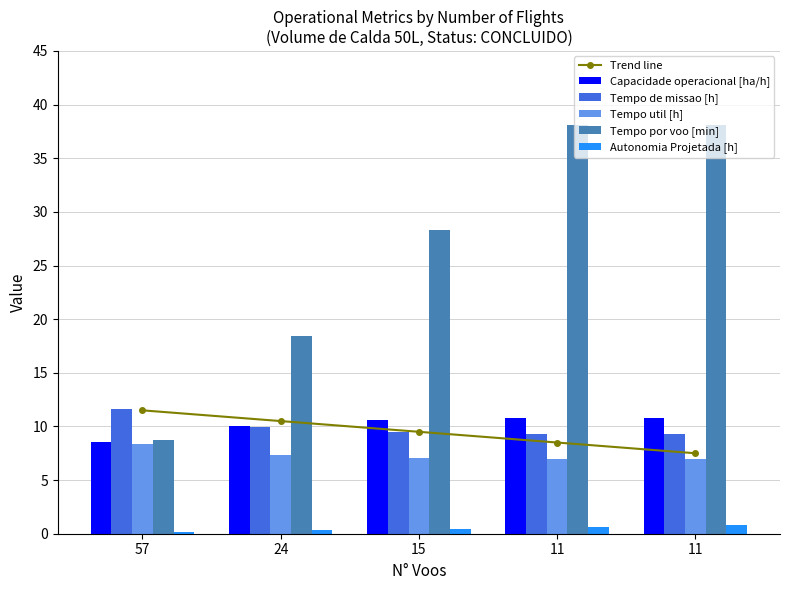

Rank the categories by Trend line value from lowest to highest.

11, 11, 15, 24, 57